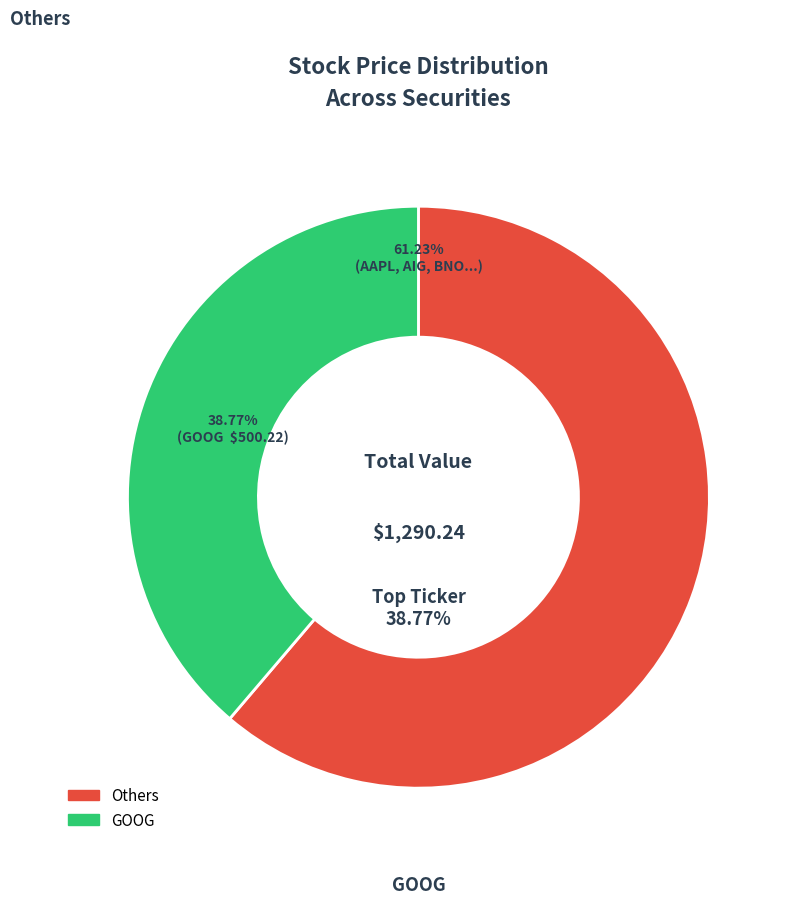

The IBM R735QTJ8XC9X slice represents 22% of the pie. True or false?

False